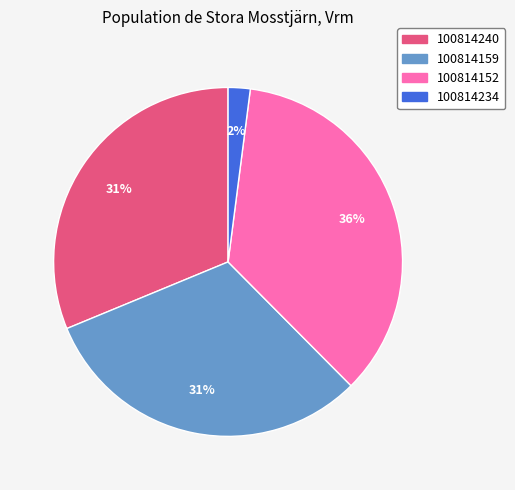

Count the number of slices in the pie.

4